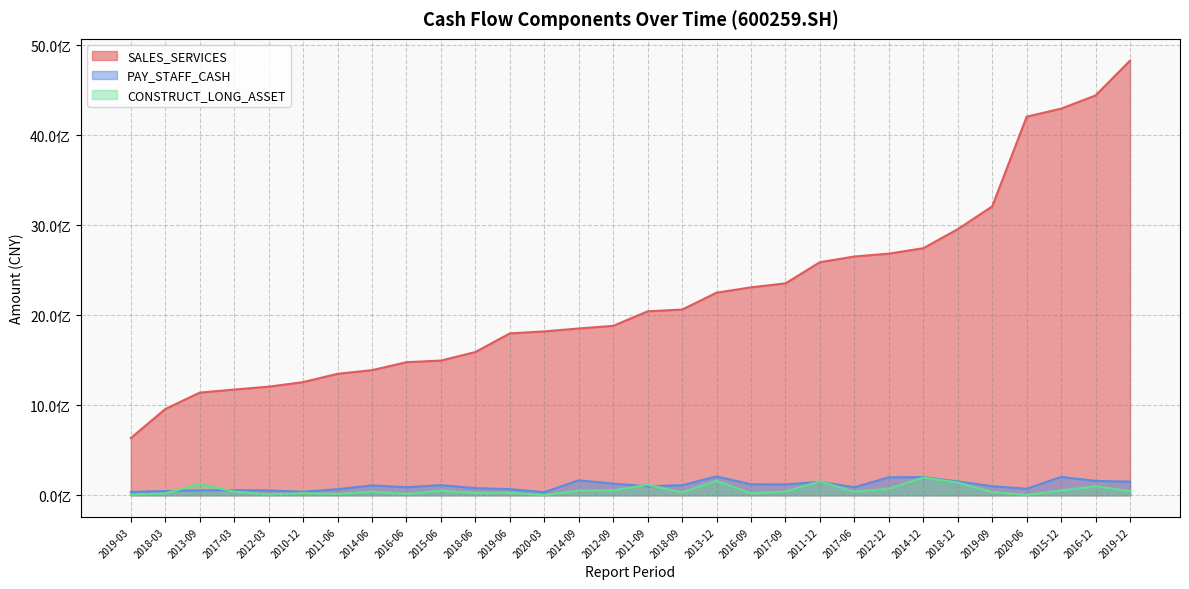

At which label does SALES_SERVICES reach its minimum?

2019-03